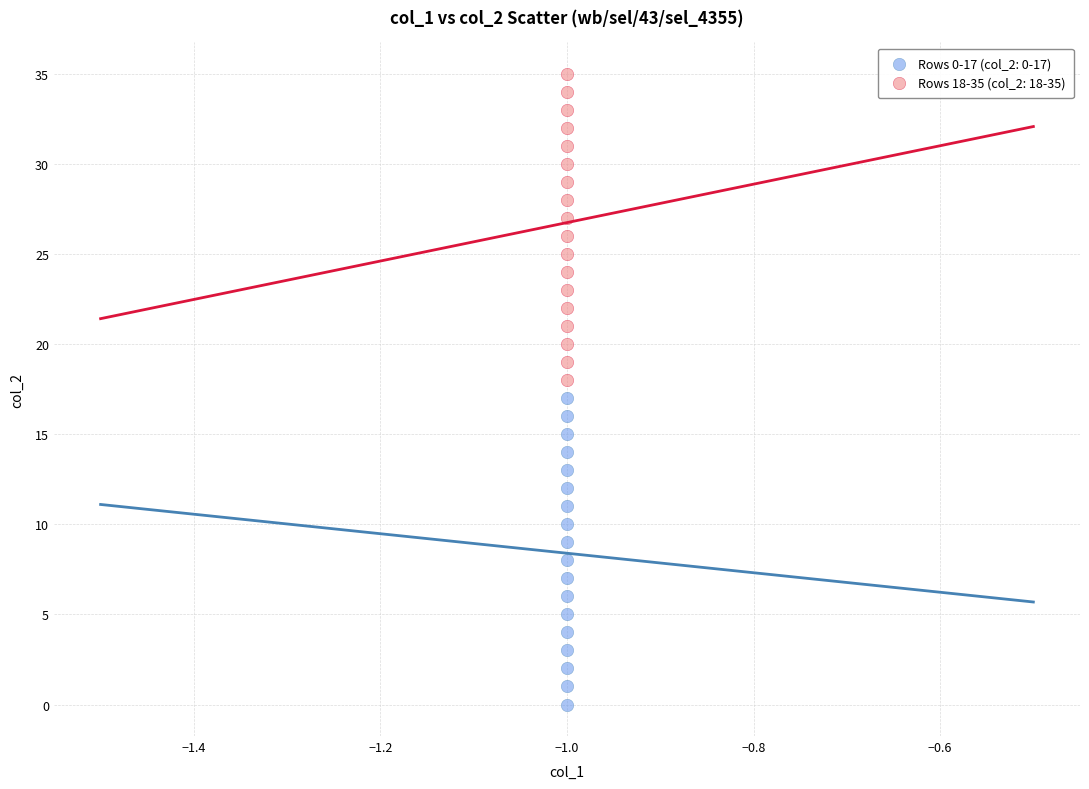

Which series contains the lowest Y value?

Rows 0-17 (col_2: 0-17)